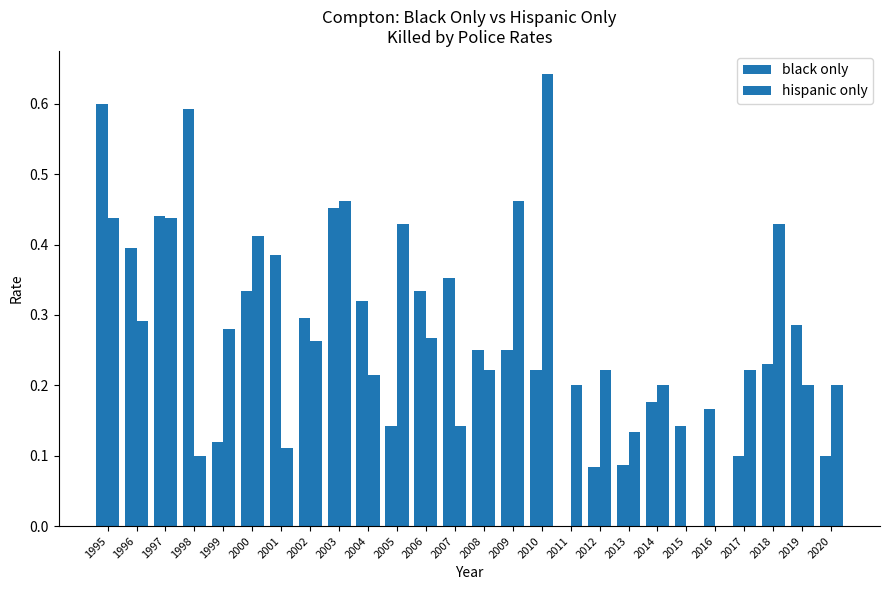

How many groups of bars are there?

26